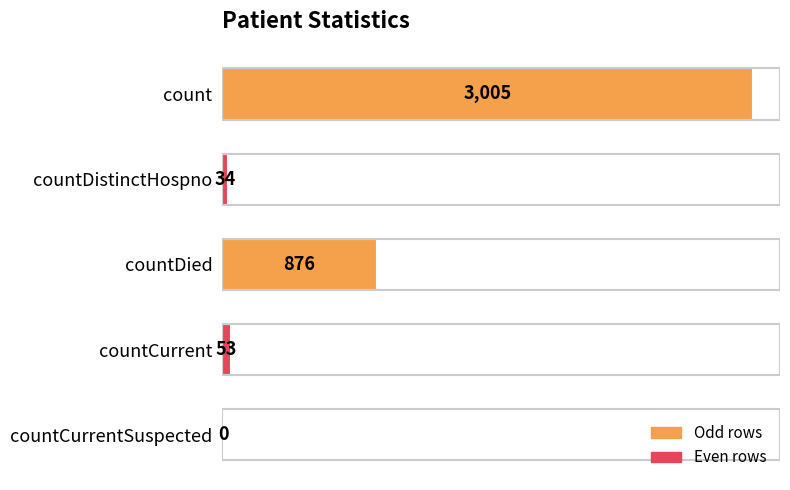

What is the maximum value shown in the chart?

3005